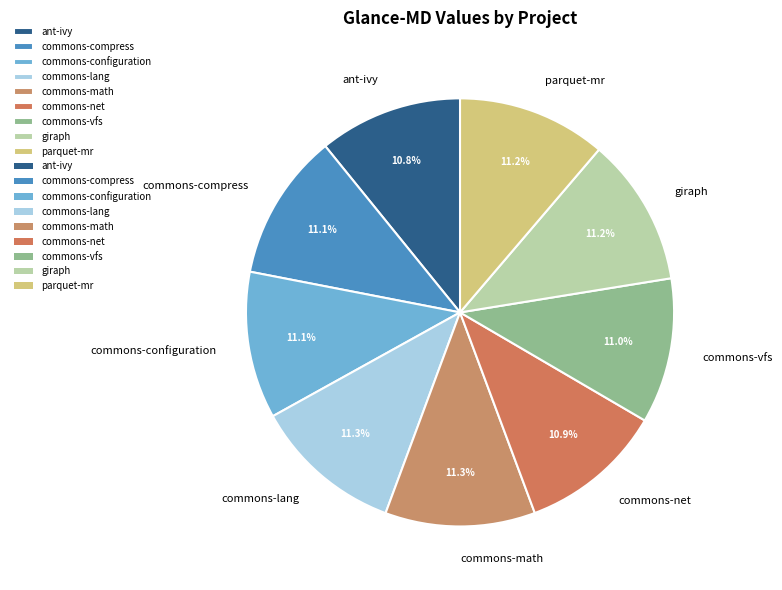

Does giraph account for over 50% of the chart?

No